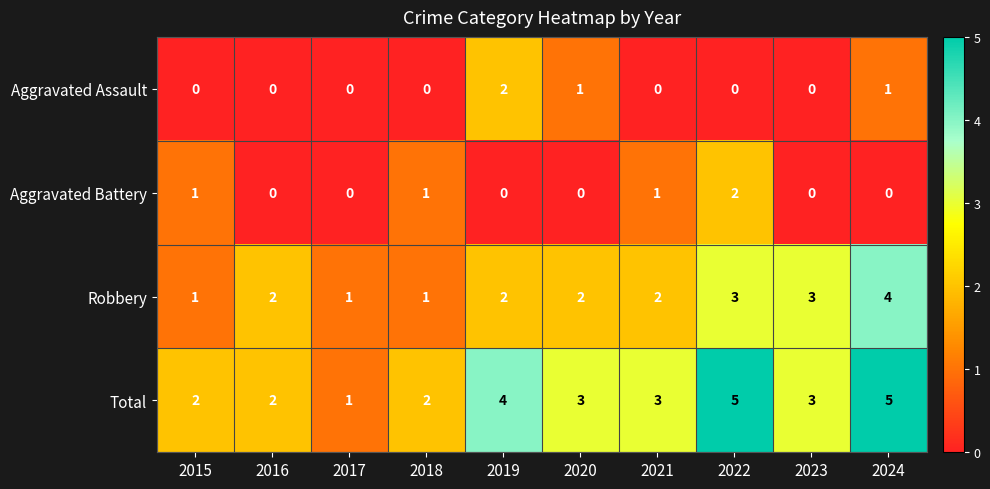

At which label does Aggravated Assault reach its peak?

2019